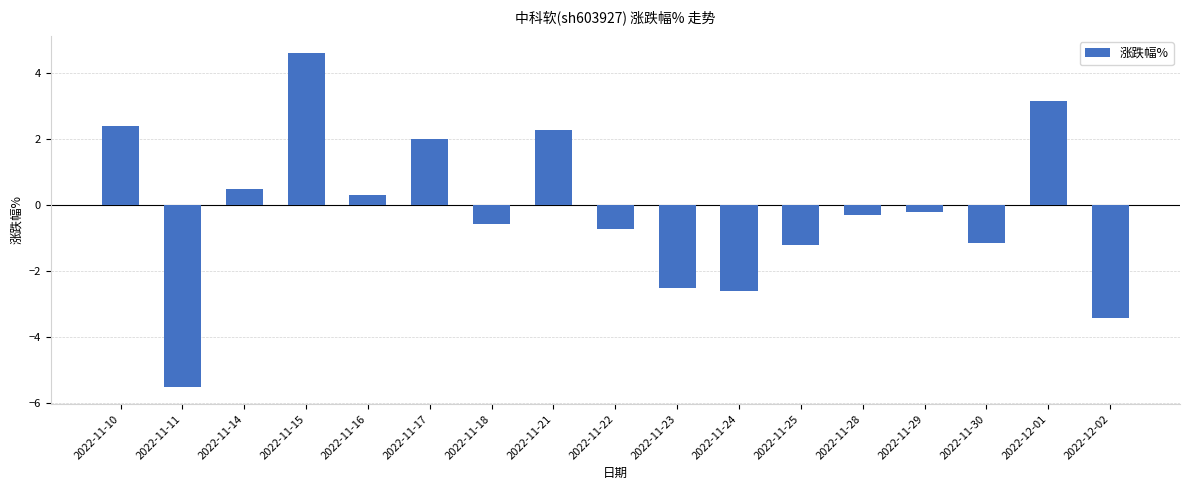

The chart shows a value of 0.8 at 2022-11-21. True or false?

False